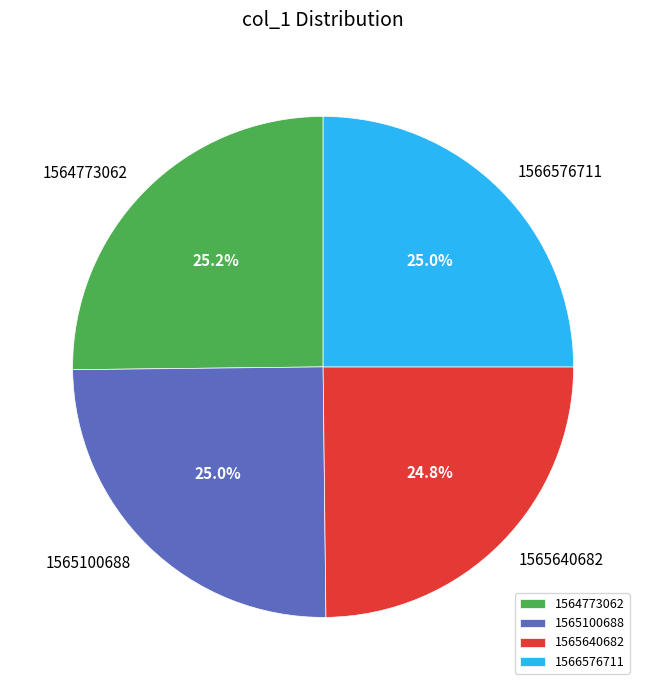

Does any single category account for the majority?

No